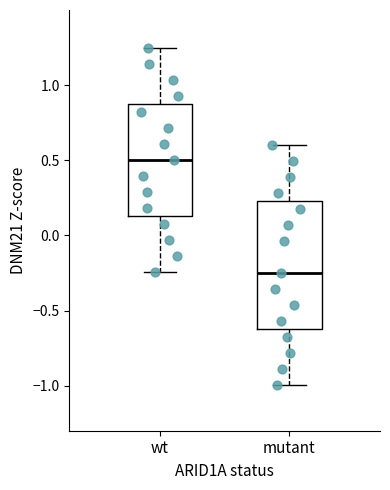

Comparing the boxes themselves (not the whiskers), which one is the tallest?

mutant